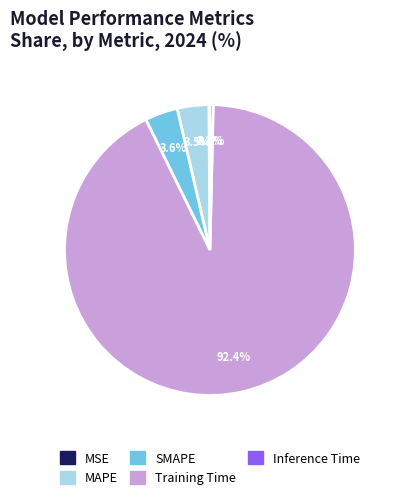

Is the sum of Training Time and MAPE greater than half?

Yes